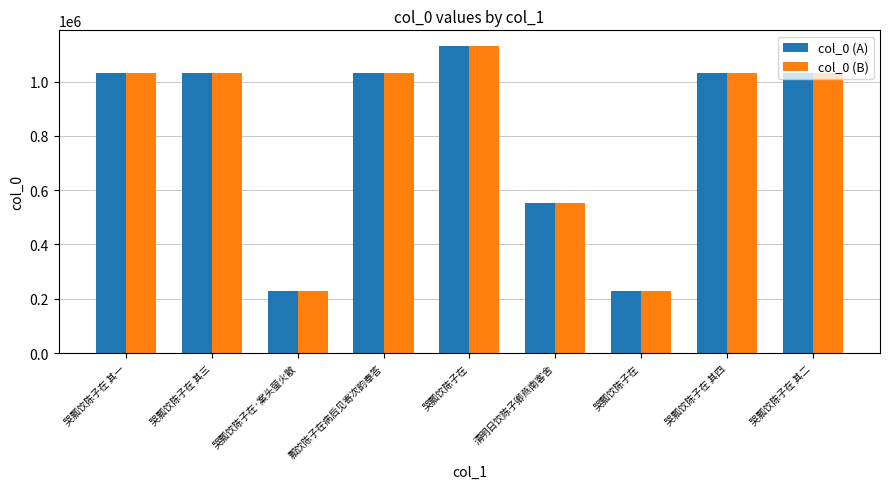

What is the difference between the maximum and minimum values in the col_0 (B) series?

902751